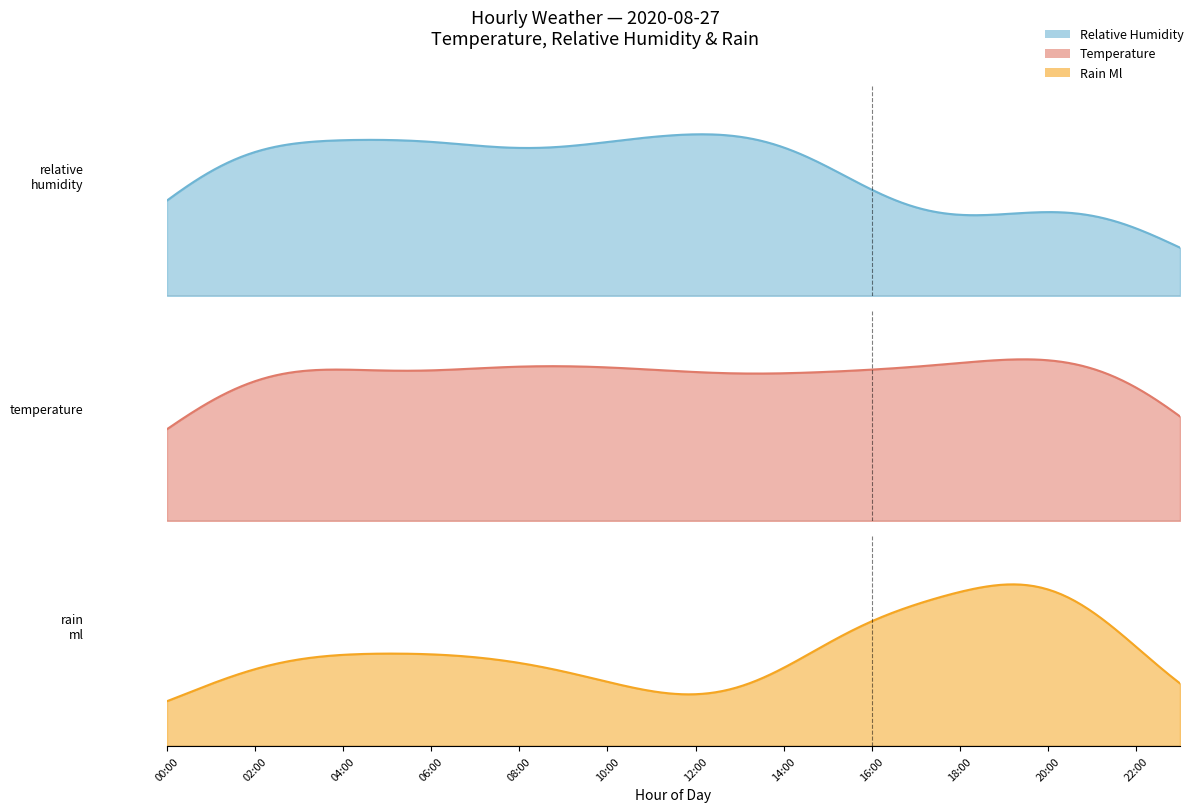

Which series has the widest spread of values?

relative_humidity